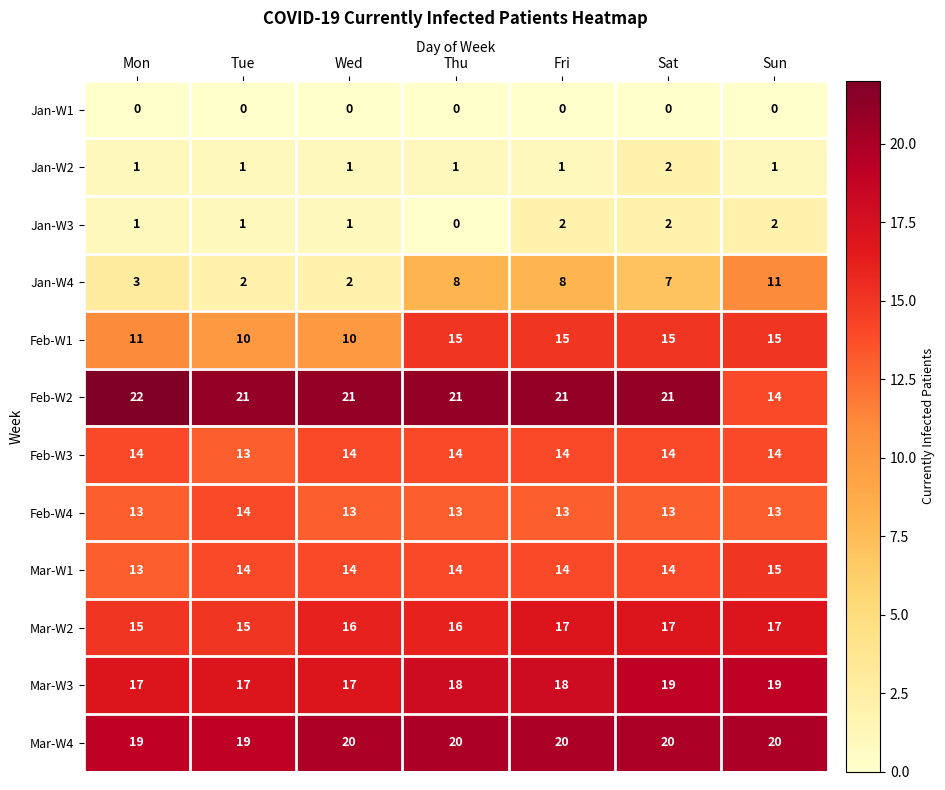

How many Mar-W4 values are between 19 and 20?

7